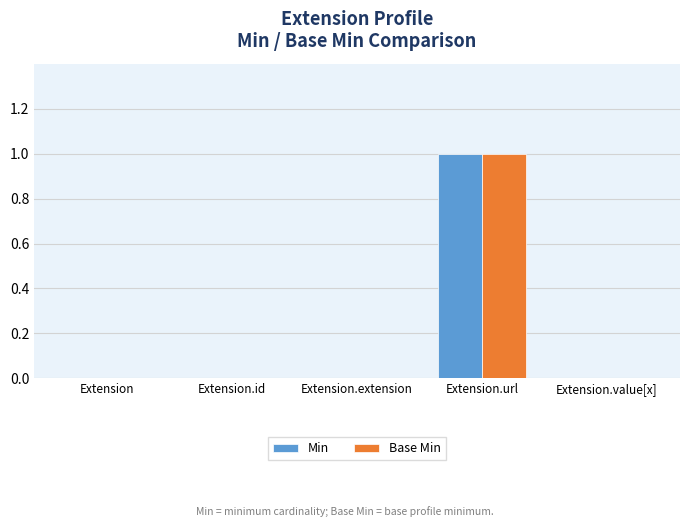

At which category is the sum across all series the highest?

Extension.url